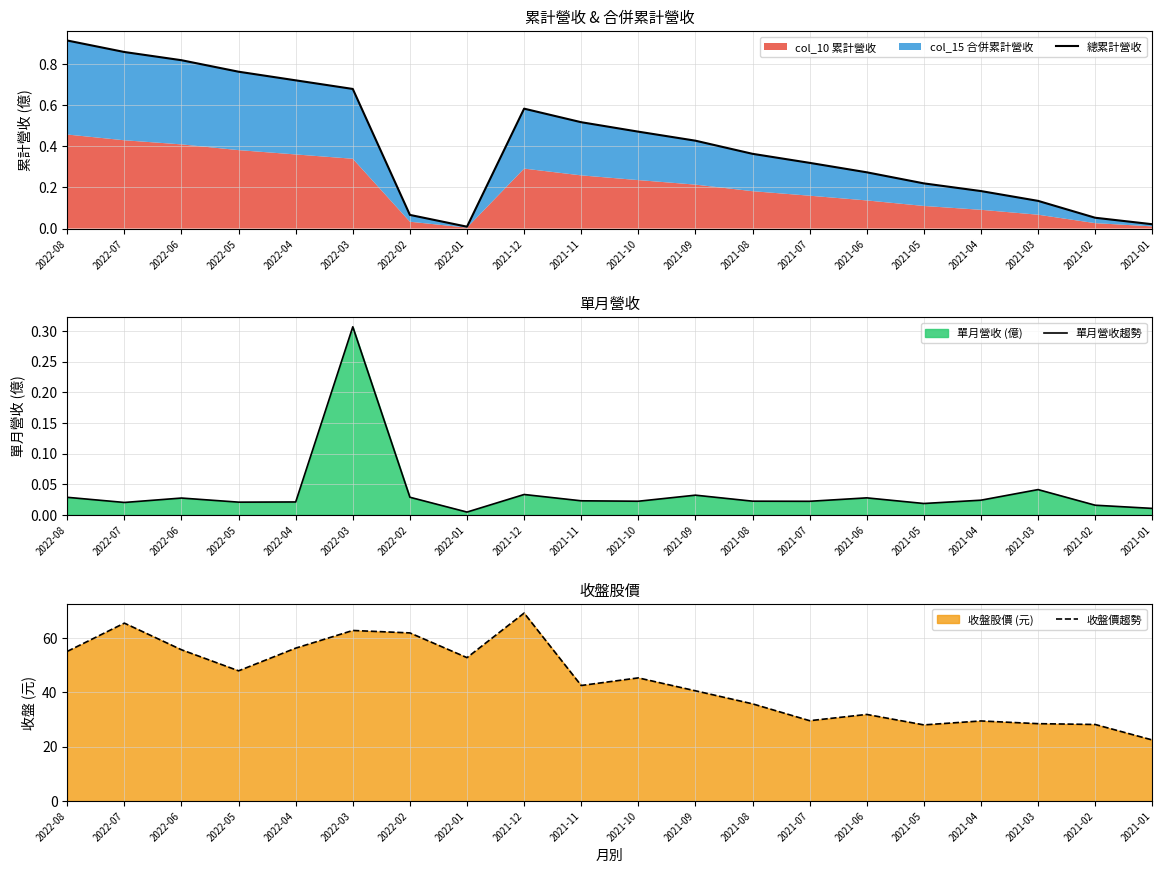

True or false: 收盤價趨勢 and 總累計營收 cross at least once.

False